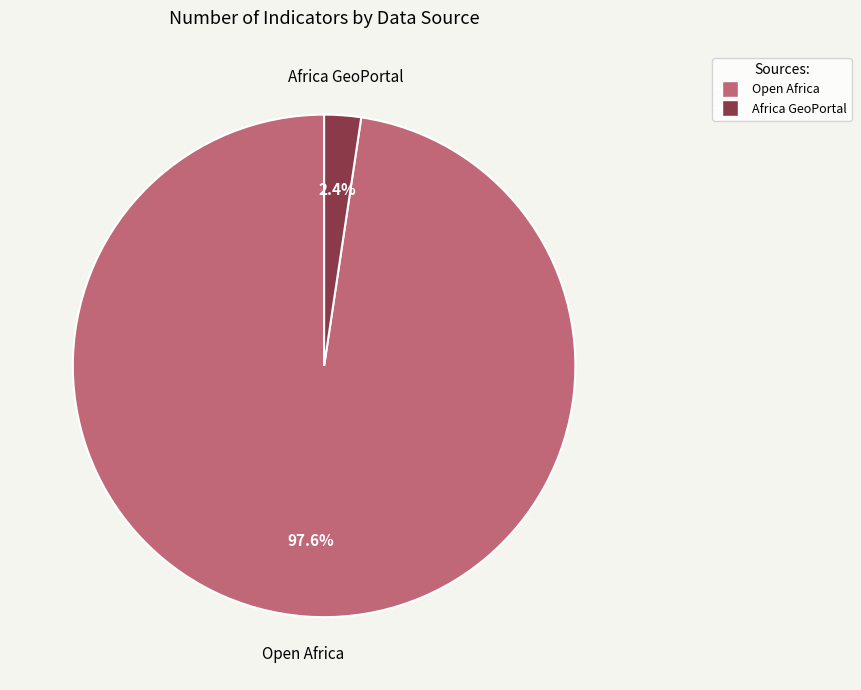

Which has a higher value, Africa GeoPortal or Open Africa?

Open Africa